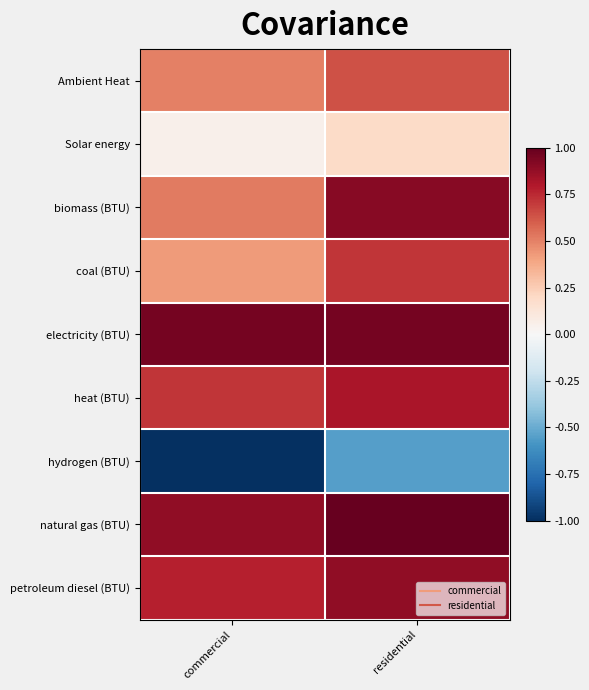

Which series changed the most between commercial and residential?

hydrogen (BTU)